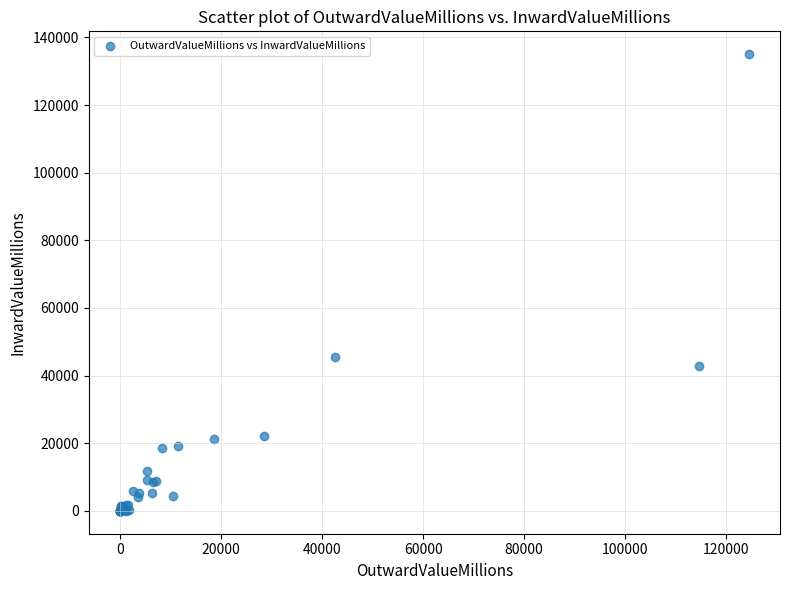

What Y value in the scatter plot is closest to 67520?

45506.4